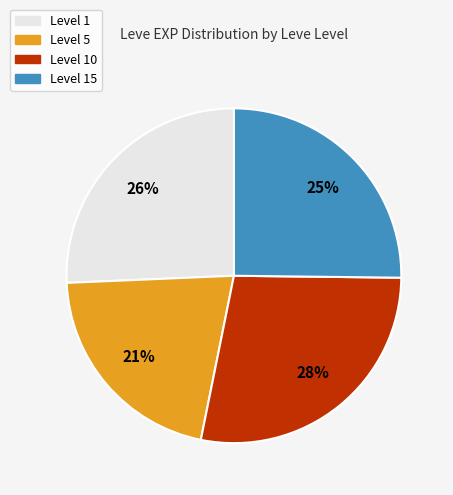

To the nearest percent, what is the average slice percentage?

25%